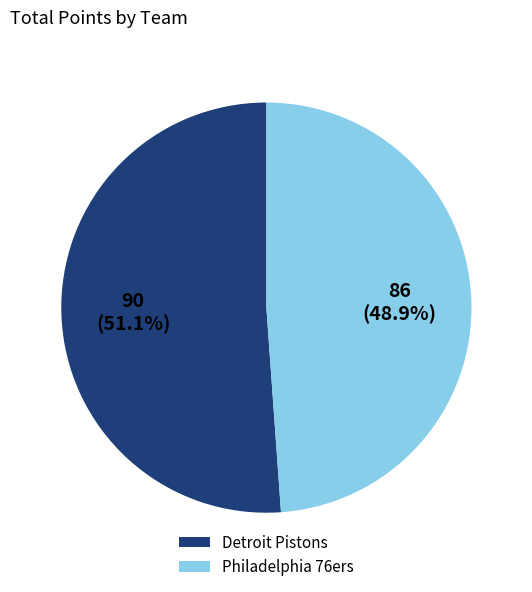

The Detroit Pistons slice represents 51% of the pie. True or false?

True